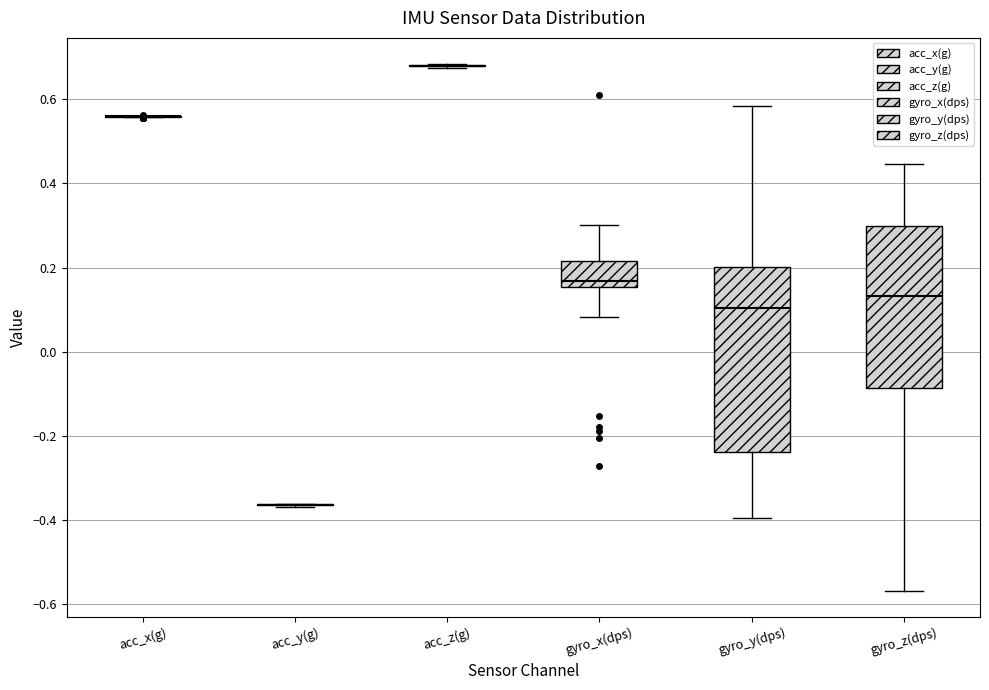

Where does the upper whisker of the box for gyro_z(dps) end on the y-axis? The values are not printed on the chart, so give them approximately, as read against the axis.

0.44